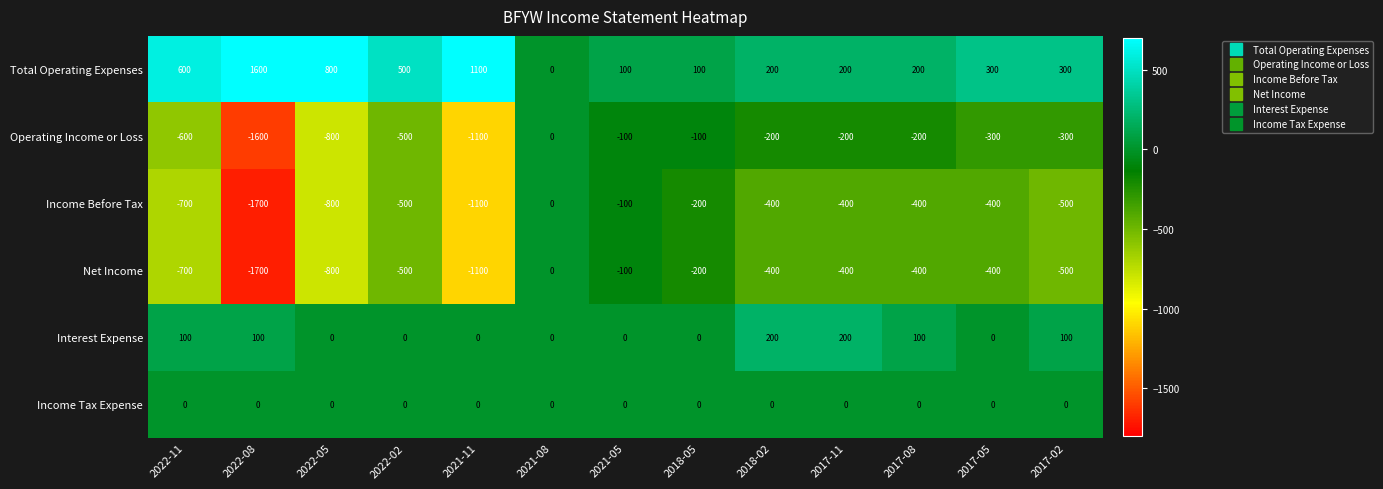

What is the difference between the highest and lowest values at 2022-11?

1300